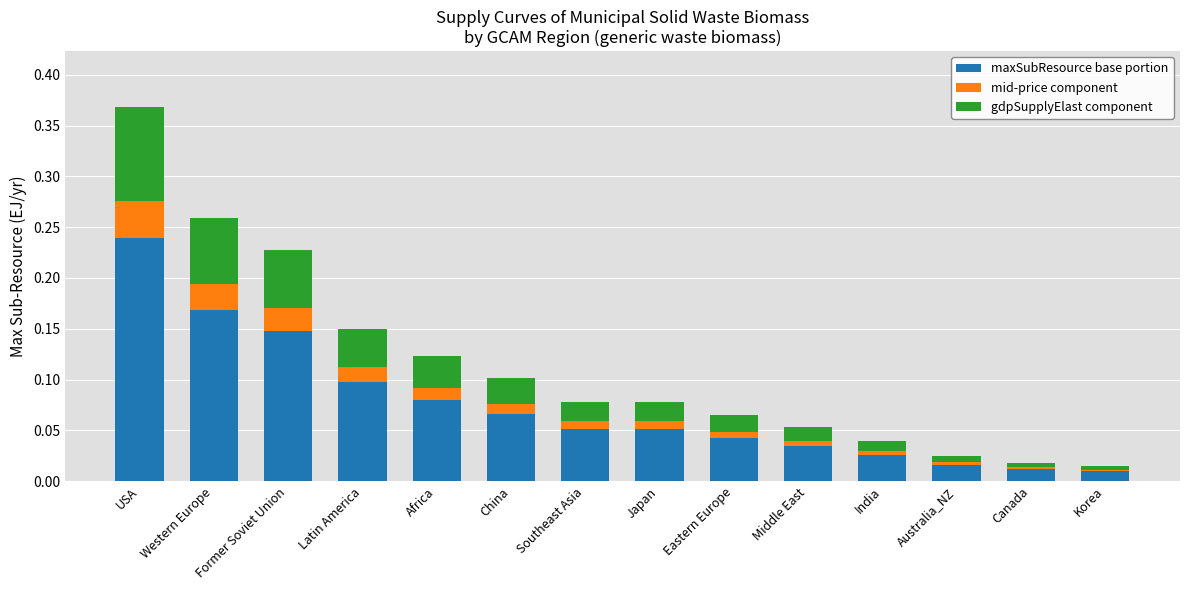

Count the number of categories in the chart.

14